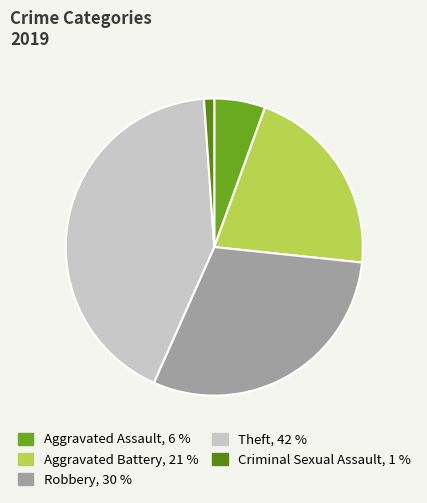

To the nearest percent, what percentage of the pie is Robbery?

30%